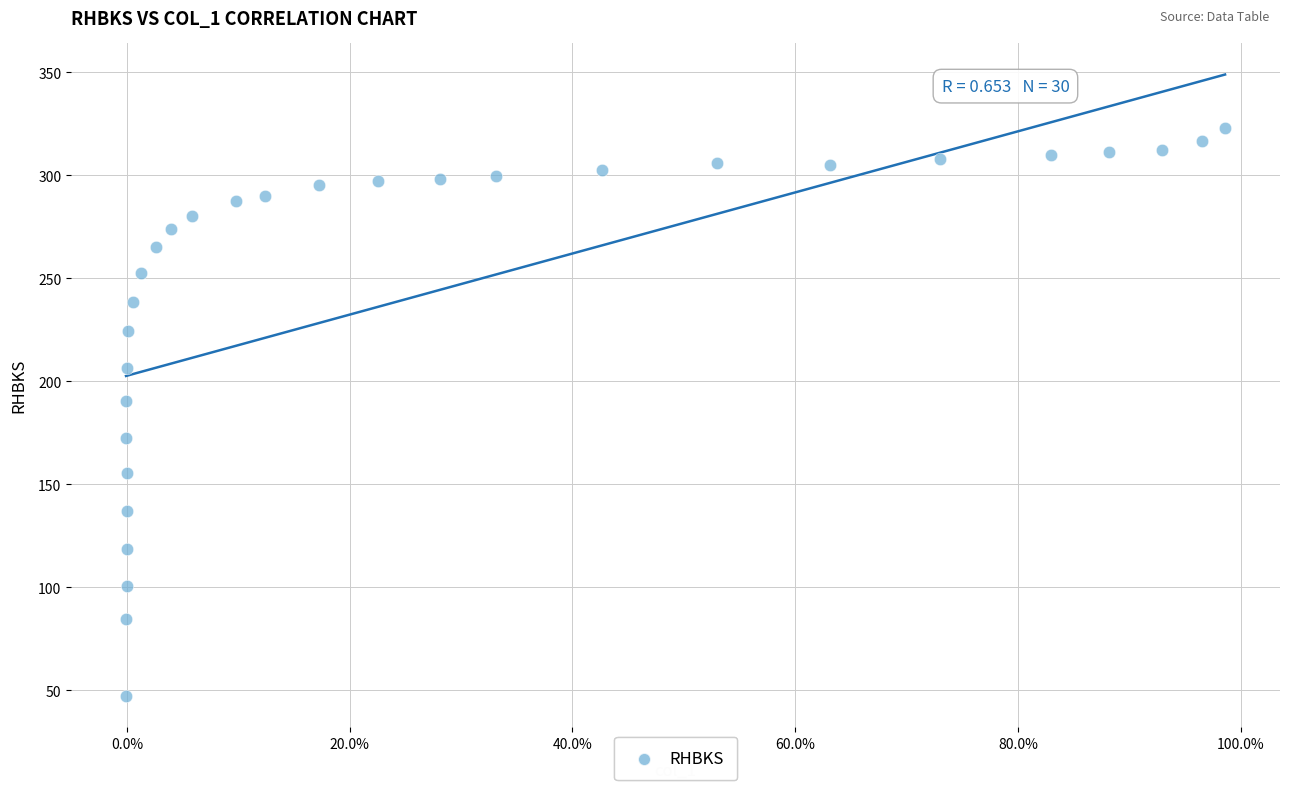

What is the range of Y values (max minus min)?

275.7